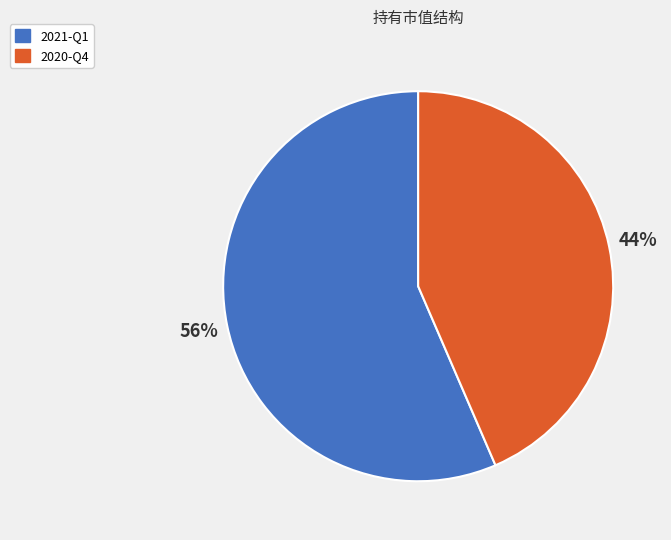

Which slice is the smallest?

2020-Q4